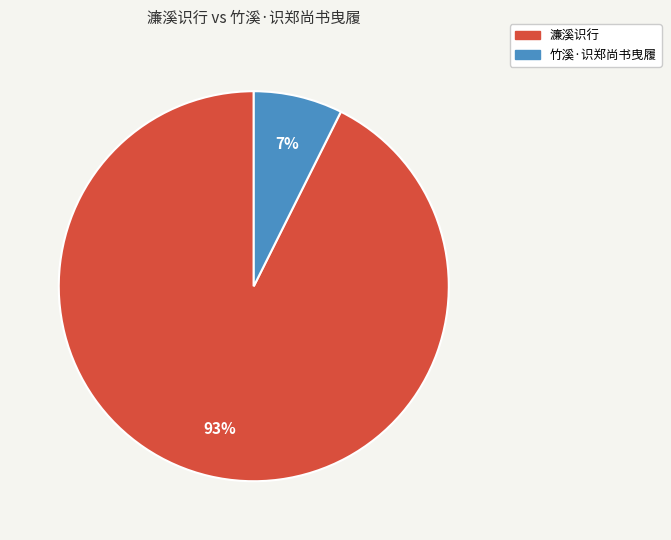

Rank the categories by value from highest to lowest.

濂溪识行, 竹溪·识郑尚书曳履